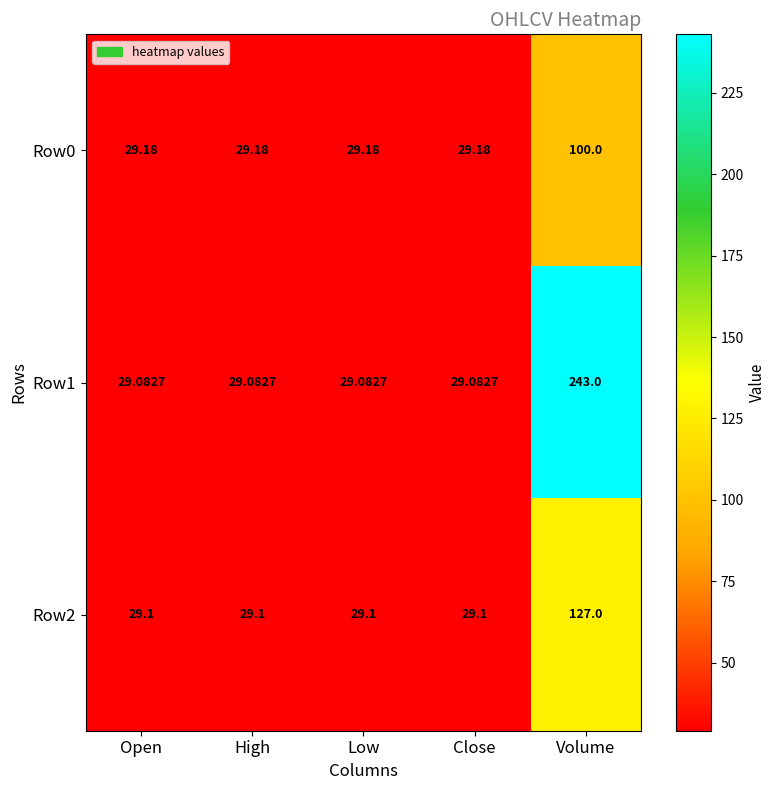

At which label does Row0 reach its peak?

Volume